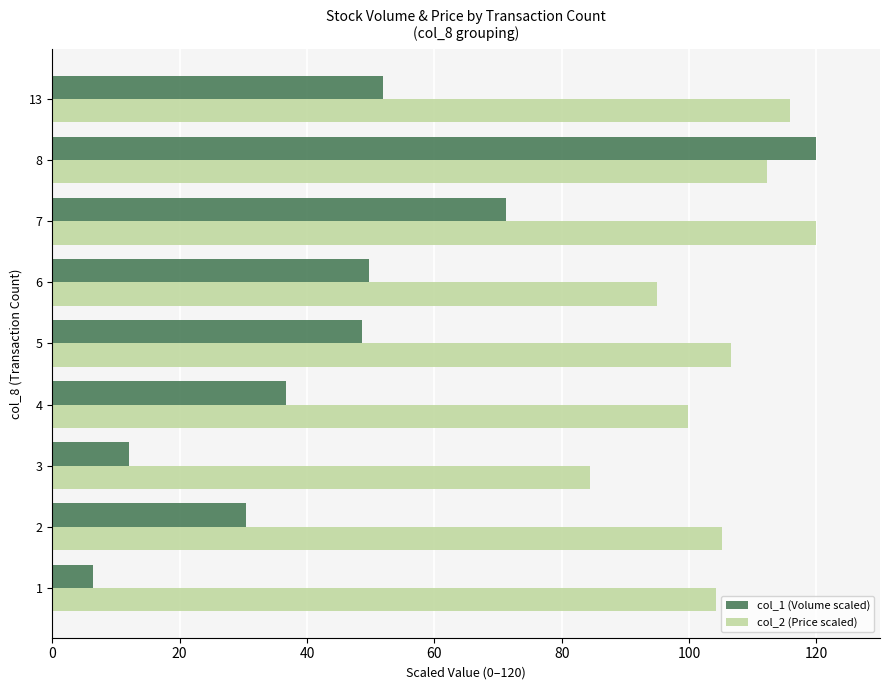

What is the difference between the highest and lowest values at 7?

48.7